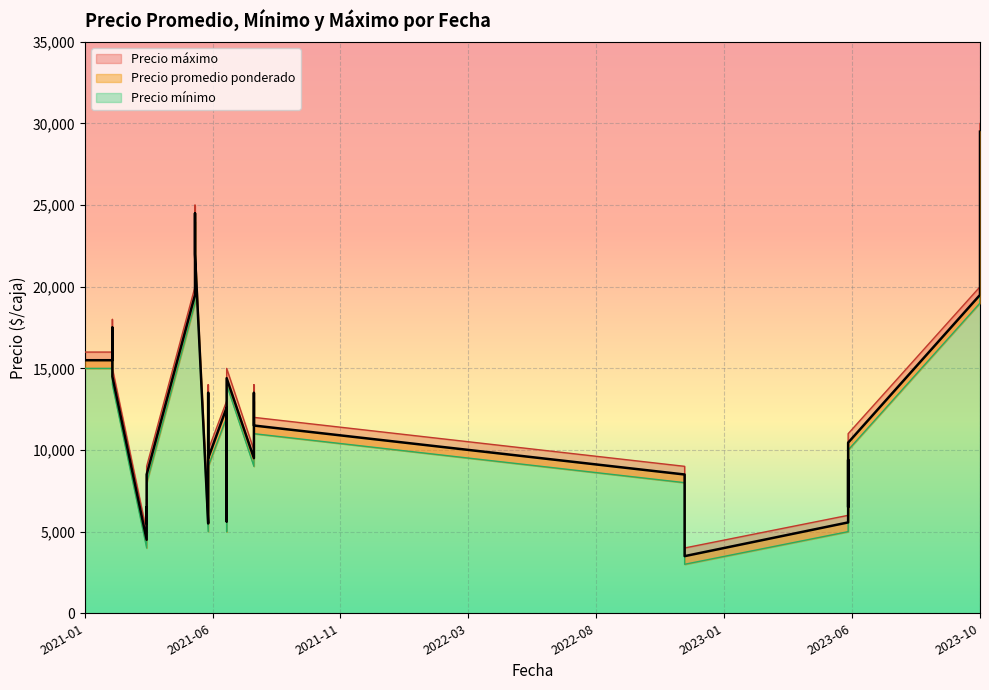

What value does the Precio maximo series have at 2023-10-30, to the nearest 50?

20000